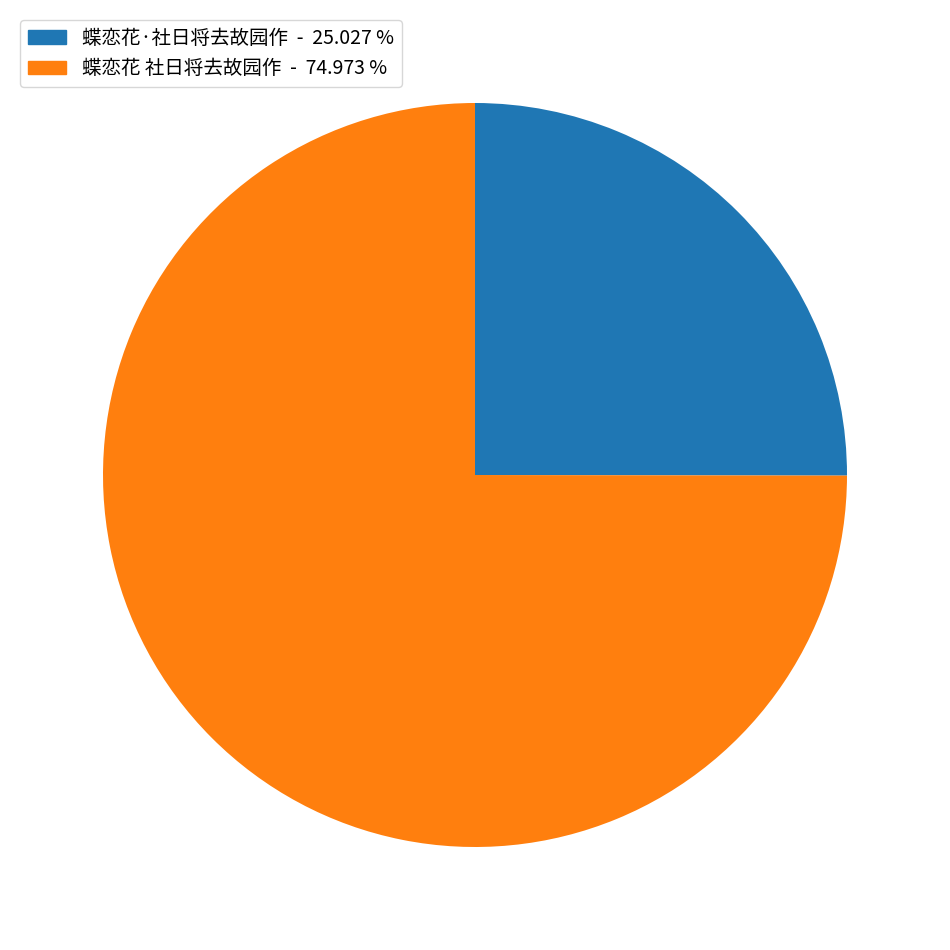

Combined, do 蝶恋花·社日将去故园作 - 25.027 % and 蝶恋花 社日将去故园作 - 74.973 % account for over 50%?

Yes